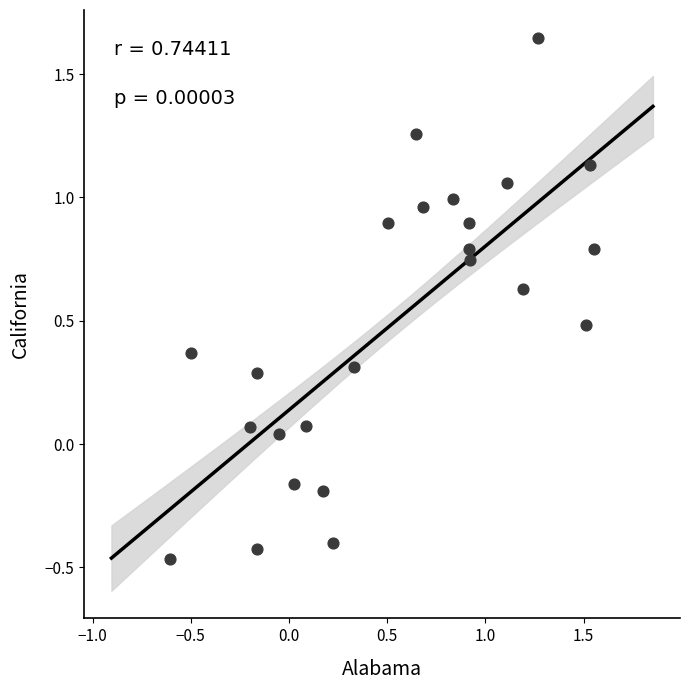

What is the range of Y values (max minus min)?

2.1